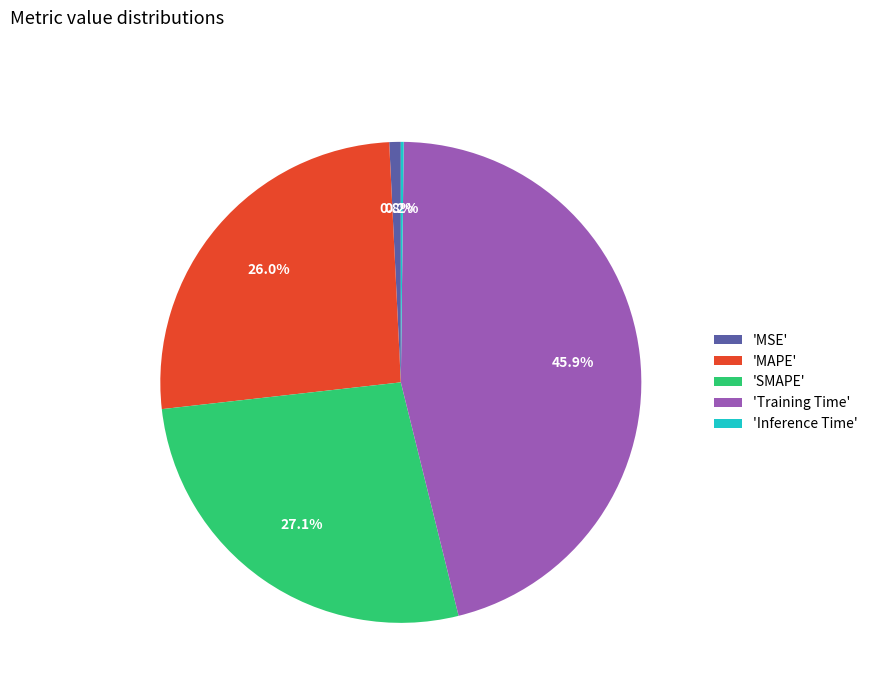

Which has a higher value, 'SMAPE' or 'Training Time'?

'Training Time'